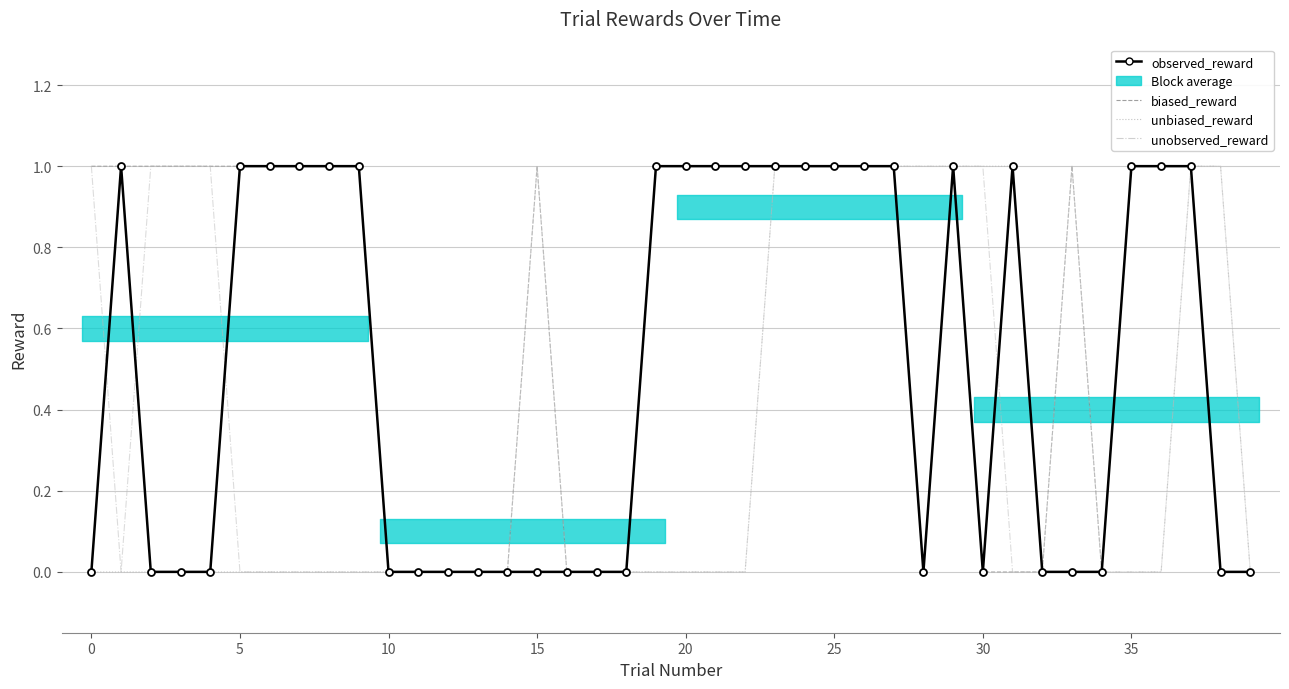

What is the approximate value of observed_reward at 35?

1